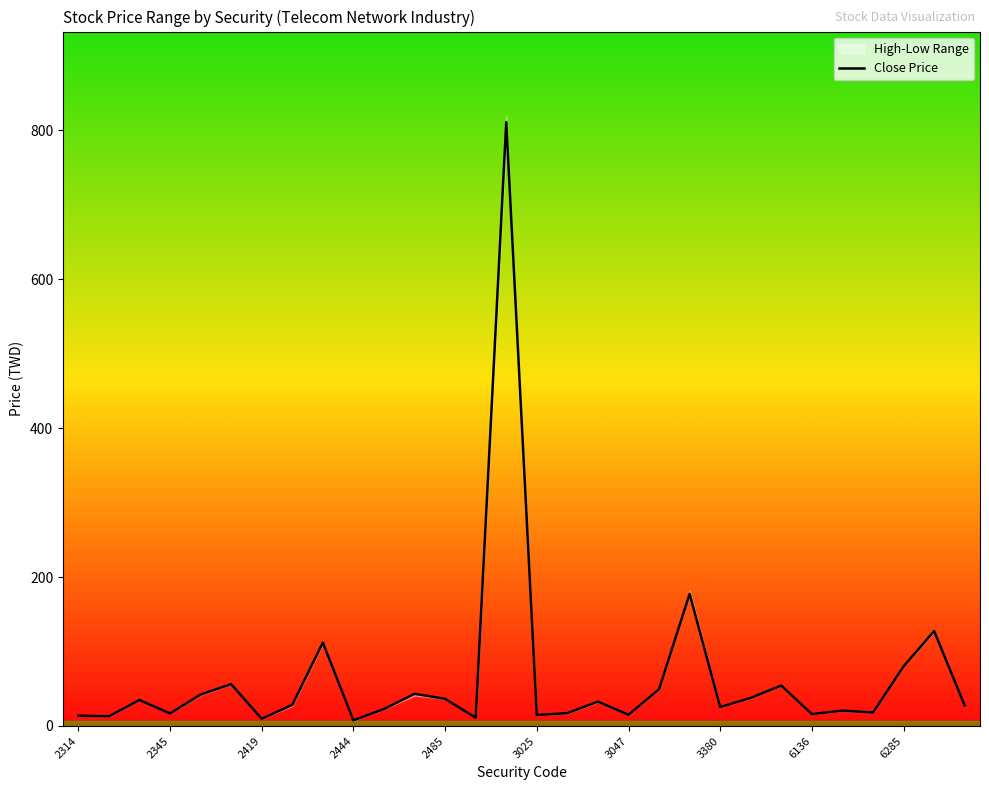

The Close Price series shows 25.4 at 3380. True or false?

True